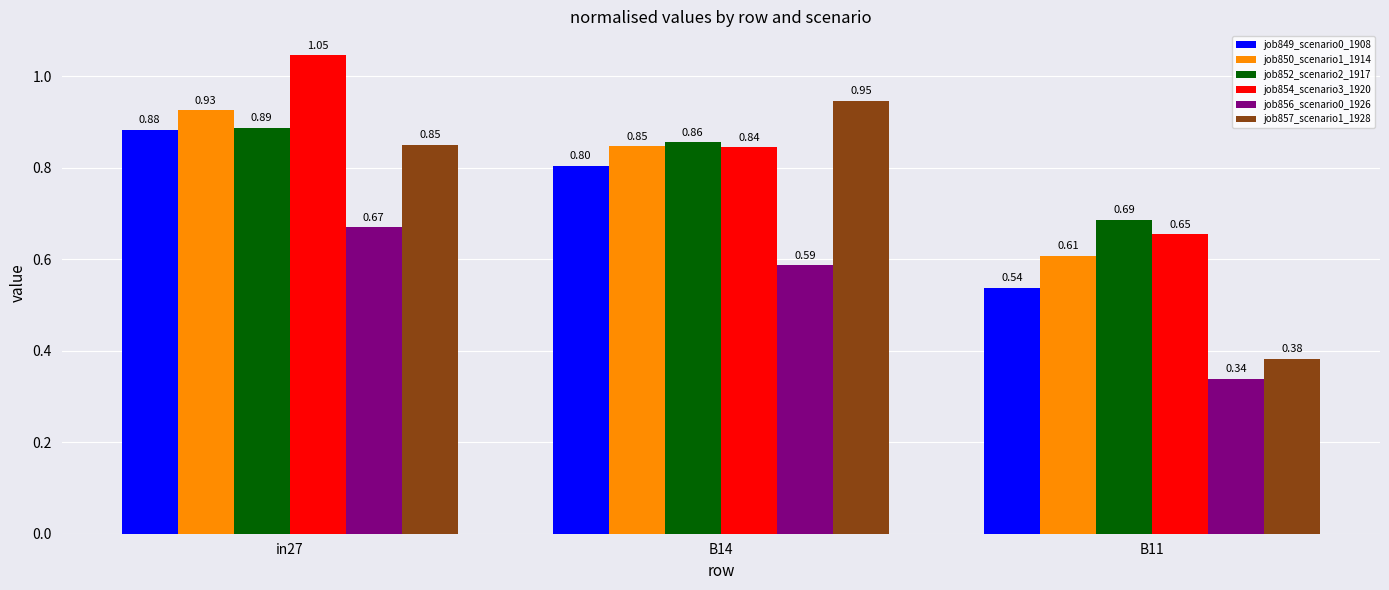

List the labels in order of job852_scenario2_1917 value, smallest first.

B11, B14, in27